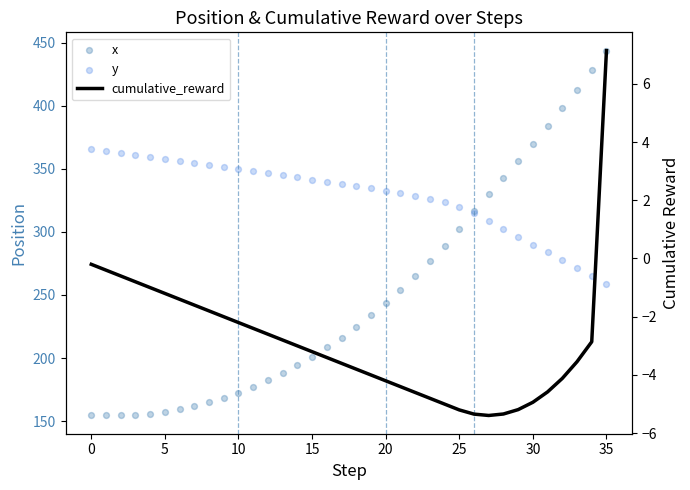

Which series has the largest total across all categories?

y